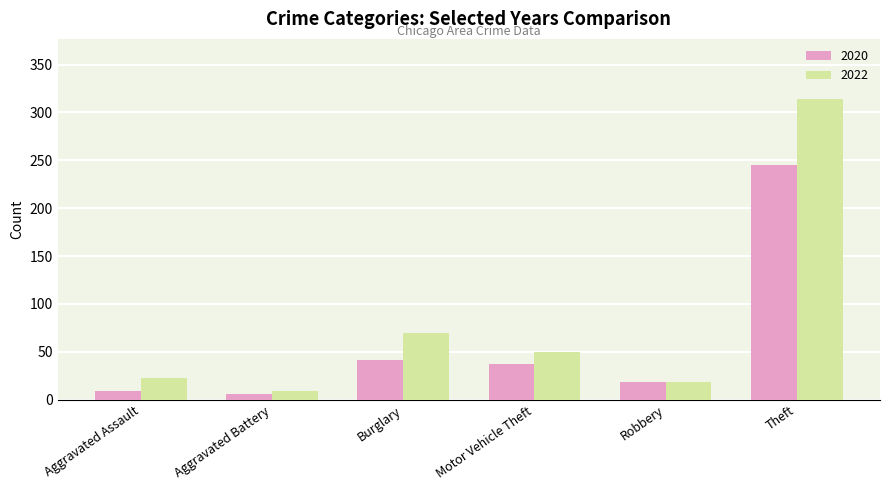

Rank the series at Aggravated Assault from highest to lowest value.

2022, 2020